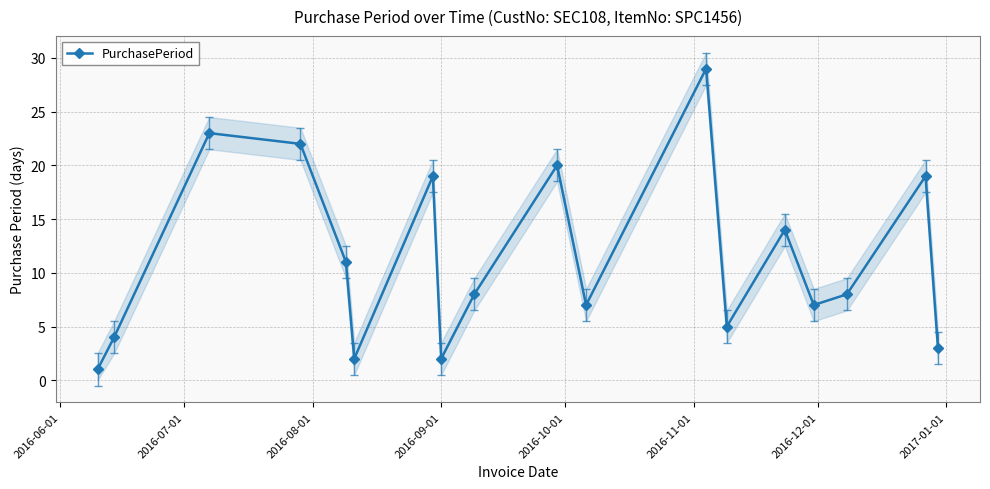

What is the average value?

11